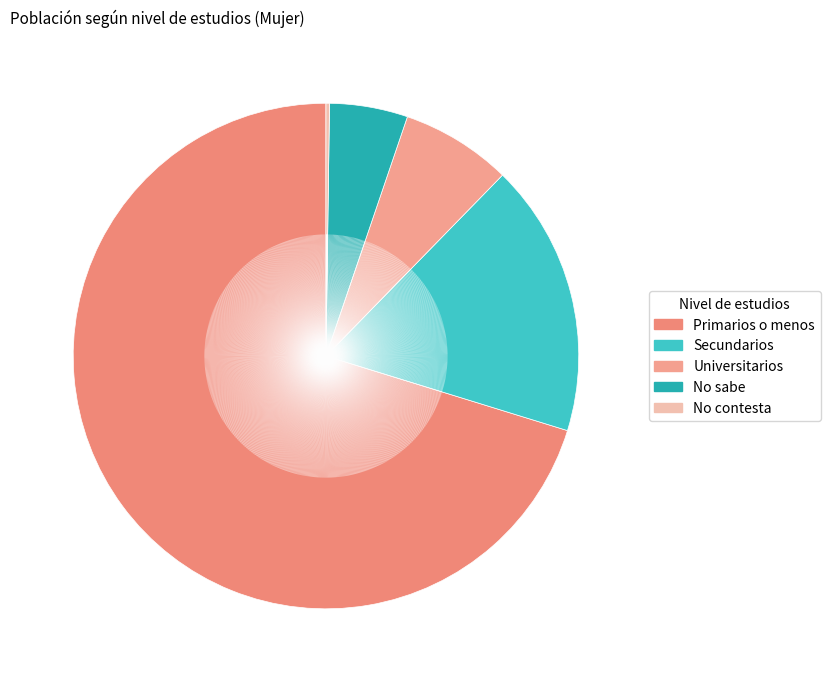

What is the majority slice?

Primarios o menos